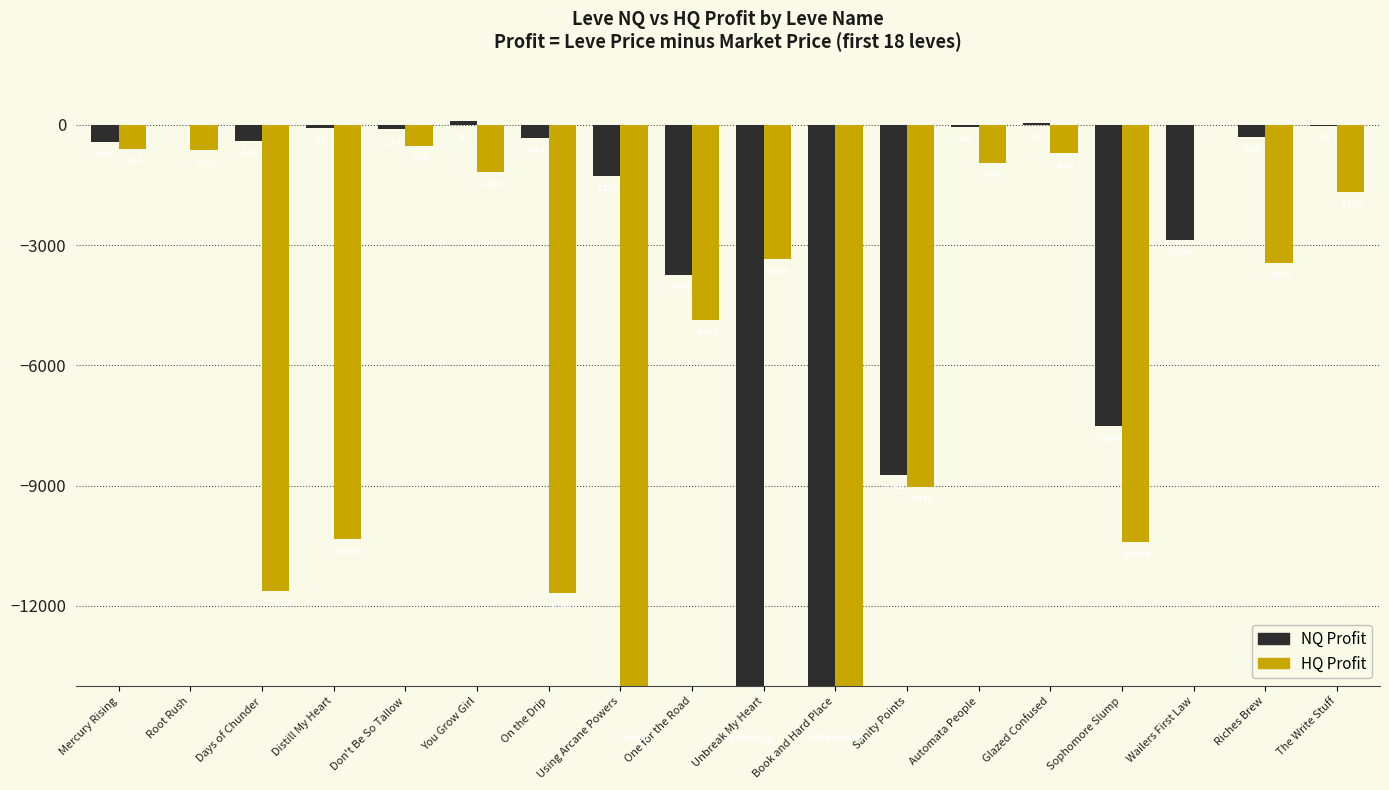

What is the label of the 10th bar from the left?

Unbreak My Heart